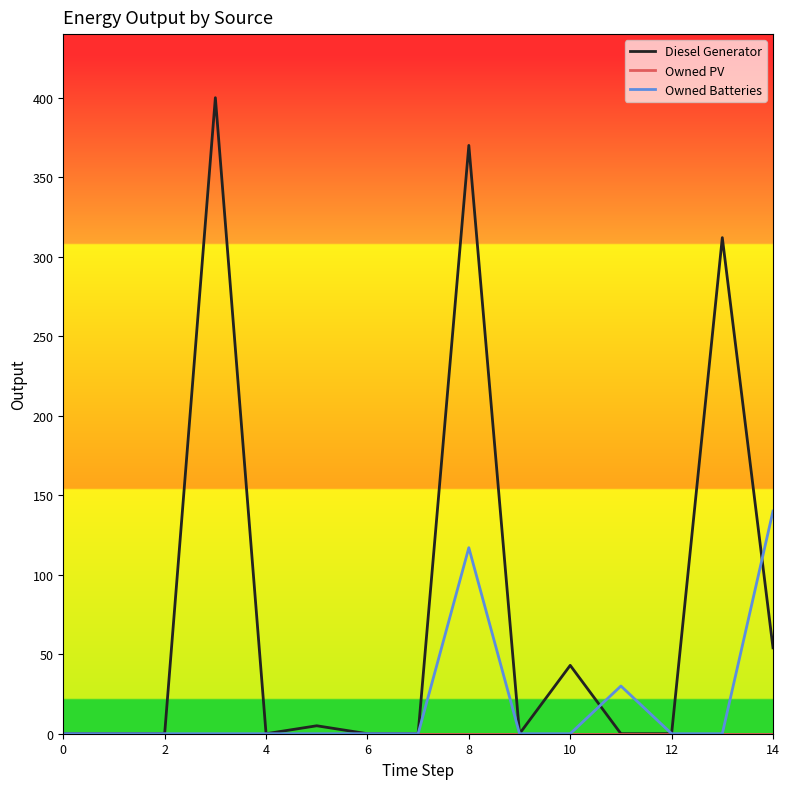

What is the average value of the Owned Batteries series?

19.1